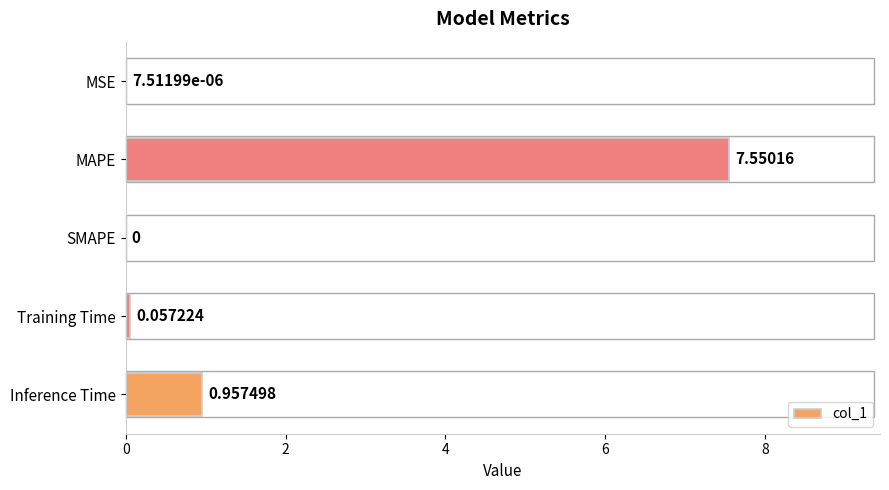

Which category has the highest value across all series?

MAPE